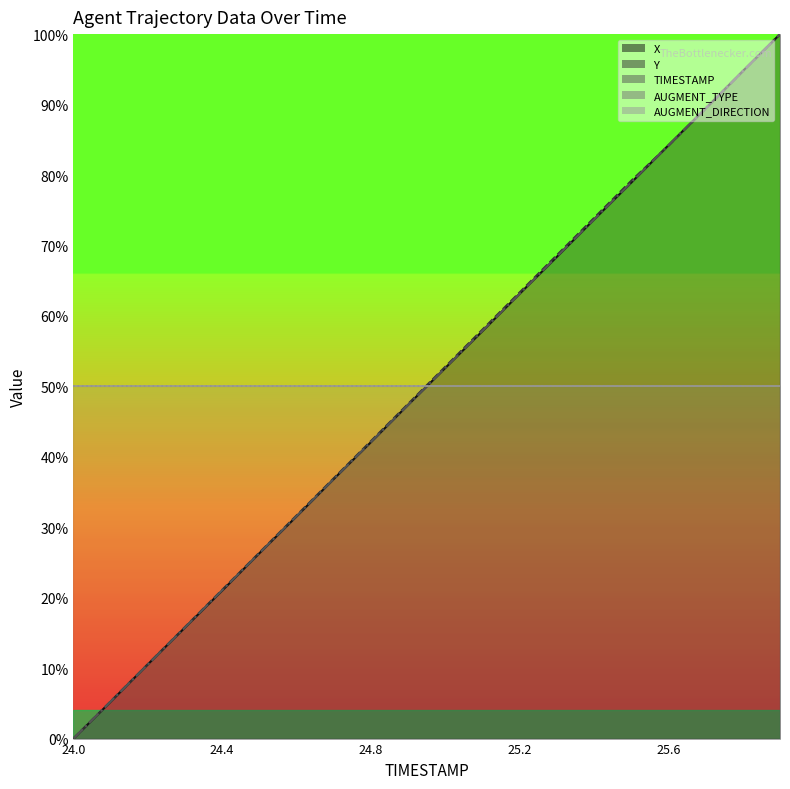

Rank the categories by X value from lowest to highest.

24.0, 24.1, 24.2, 24.3, 24.4, 24.5, 24.6, 24.7, 24.8, 24.9, 25.0, 25.1, 25.2, 25.3, 25.4, 25.5, 25.6, 25.7, 25.8, 25.9